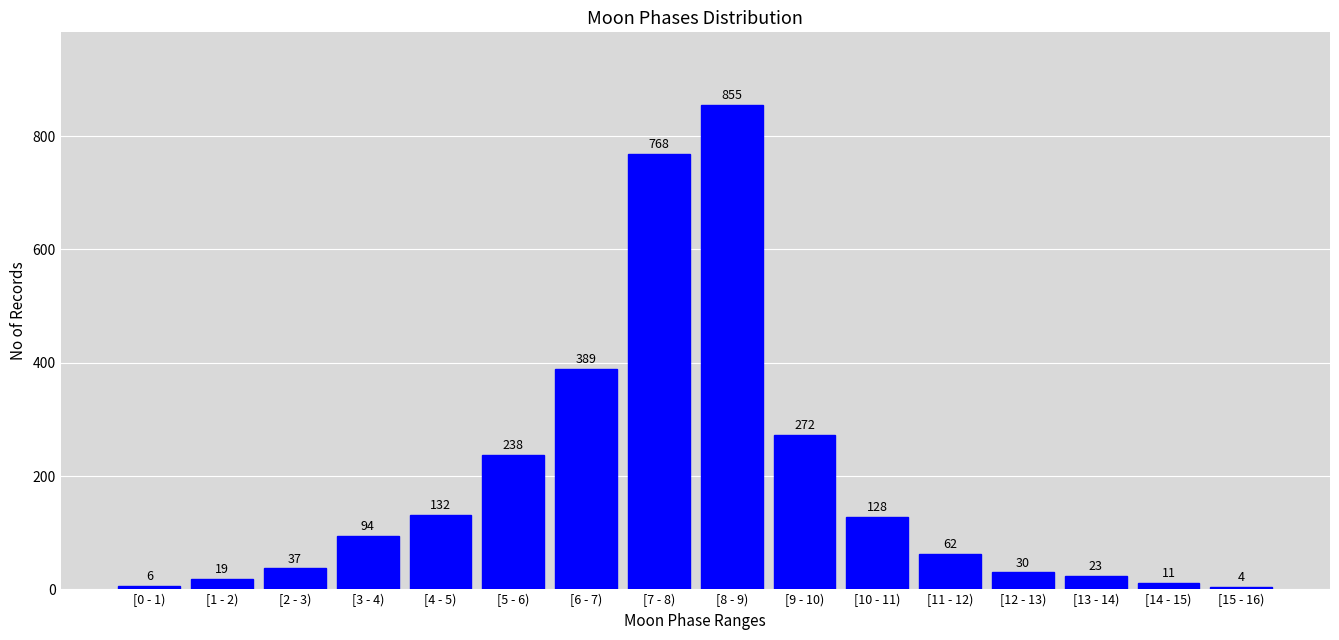

Reading left to right, list all the values displayed in this chart.

[0 - 1)=6	[1 - 2)=19	[2 - 3)=37	[3 - 4)=94	[4 - 5)=132	[5 - 6)=238	[6 - 7)=389	[7 - 8)=768	[8 - 9)=855	[9 - 10)=272	[10 - 11)=128	[11 - 12)=62	[12 - 13)=30	[13 - 14)=23	[14 - 15)=11	[15 - 16)=4